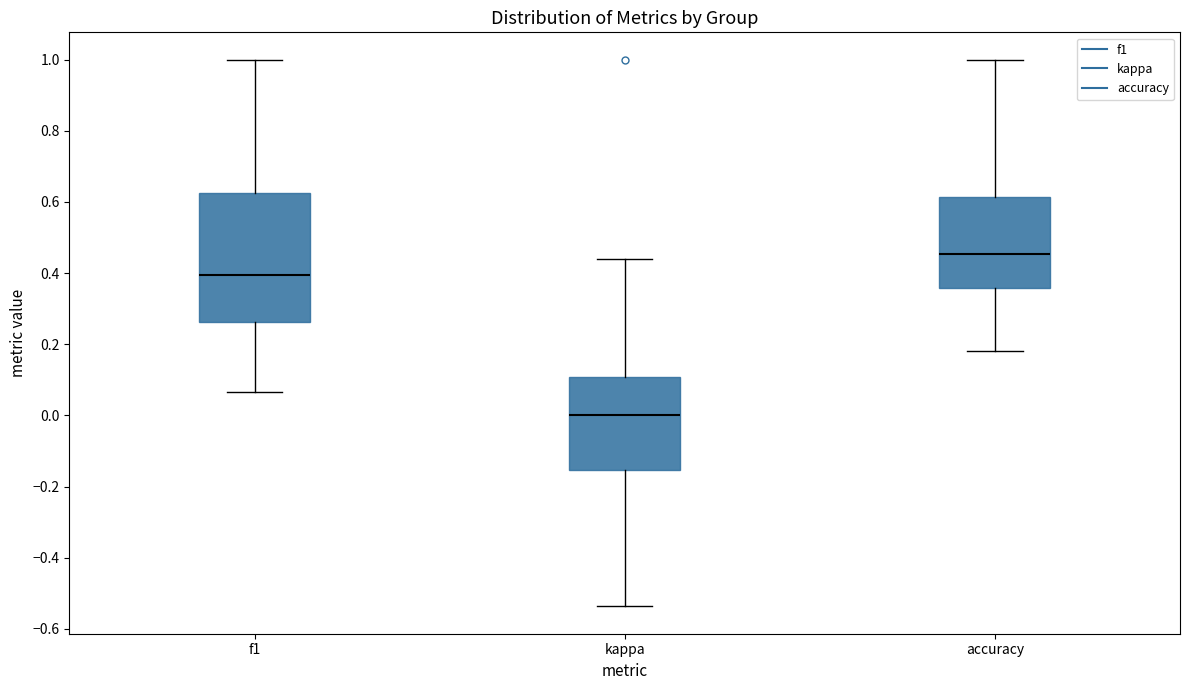

Where does the lower whisker of the box for kappa end on the y-axis? The values are not printed on the chart, so give them approximately, as read against the axis.

-0.54